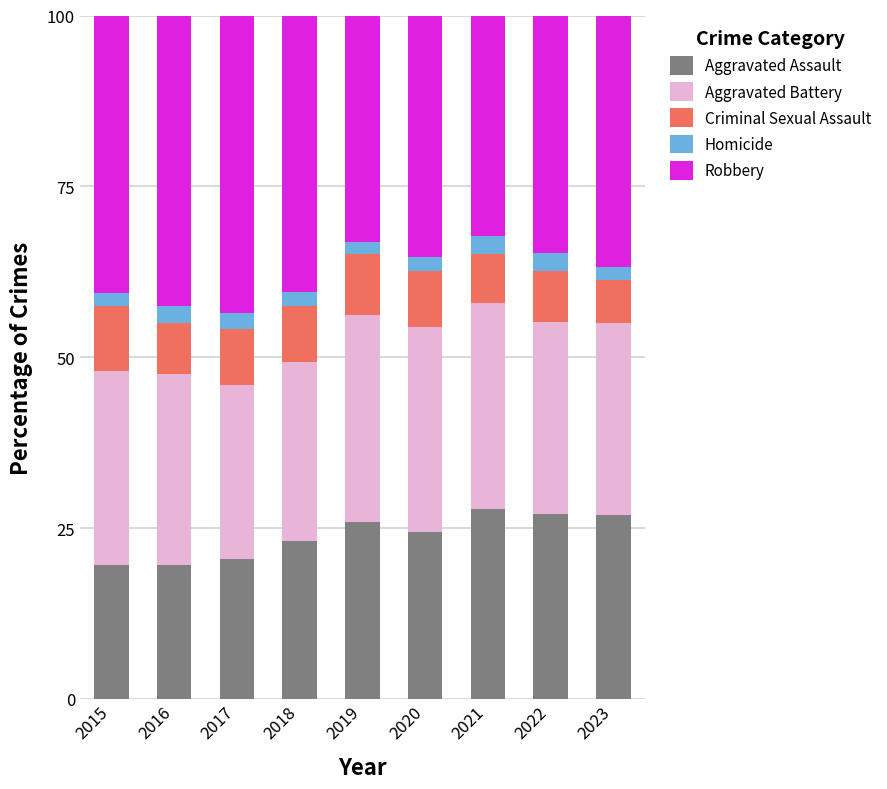

The Aggravated Assault series shows 19.5 at 2016. True or false?

True